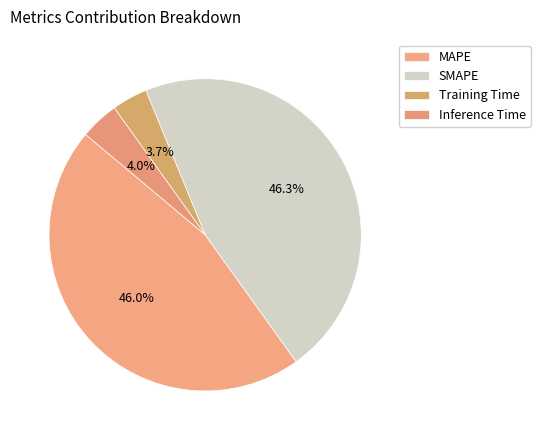

Is it true that Inference Time is 14% of the pie?

False